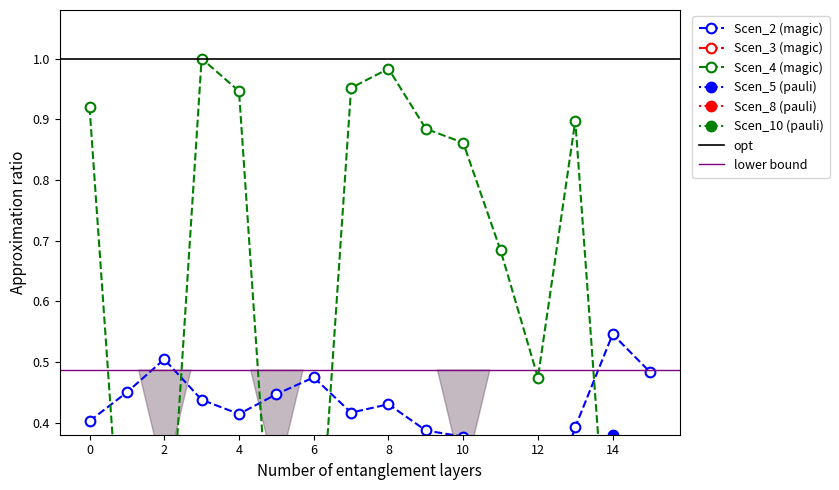

What value does the Scen_2 series have at 3?

0.4